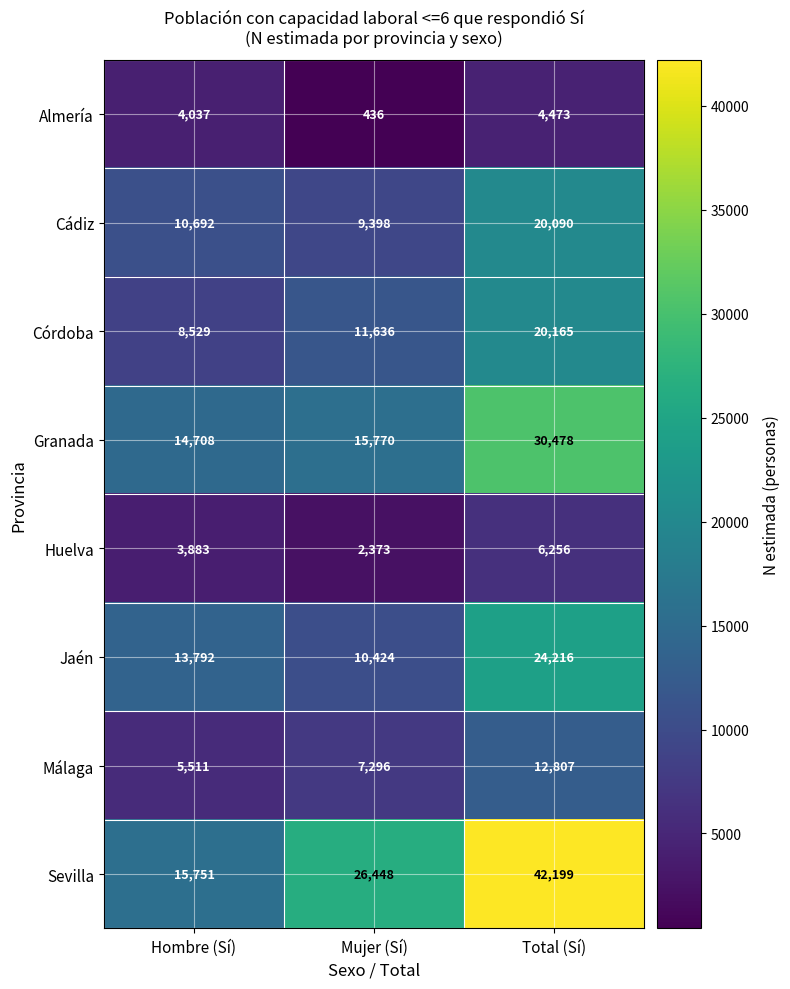

At Mujer (Sí), list the series in order from largest to smallest.

Sevilla, Granada, Córdoba, Jaén, Cádiz, Málaga, Huelva, Almería